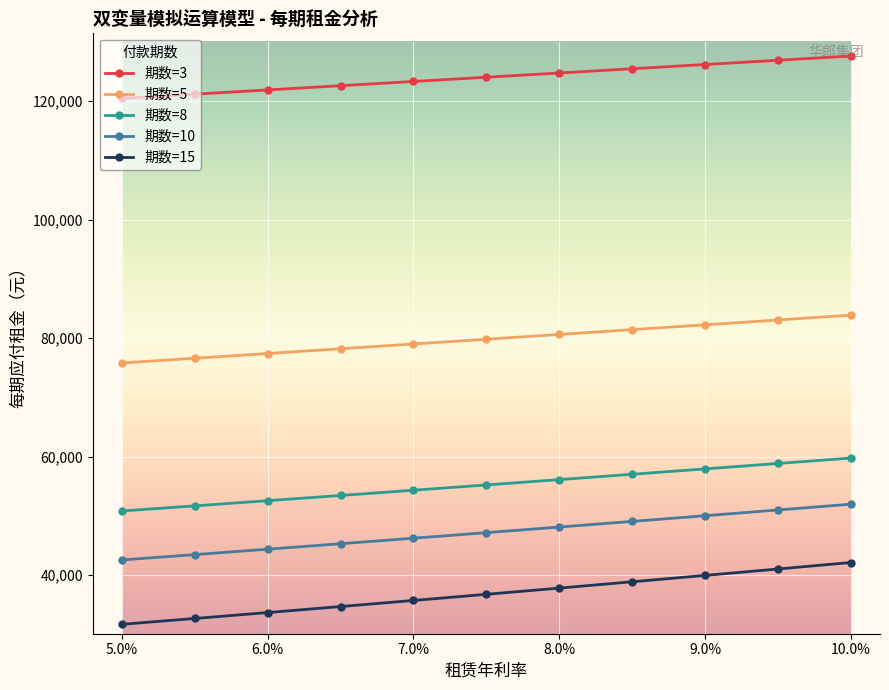

True or false: 期数=8 and 期数=10 cross at least once.

False